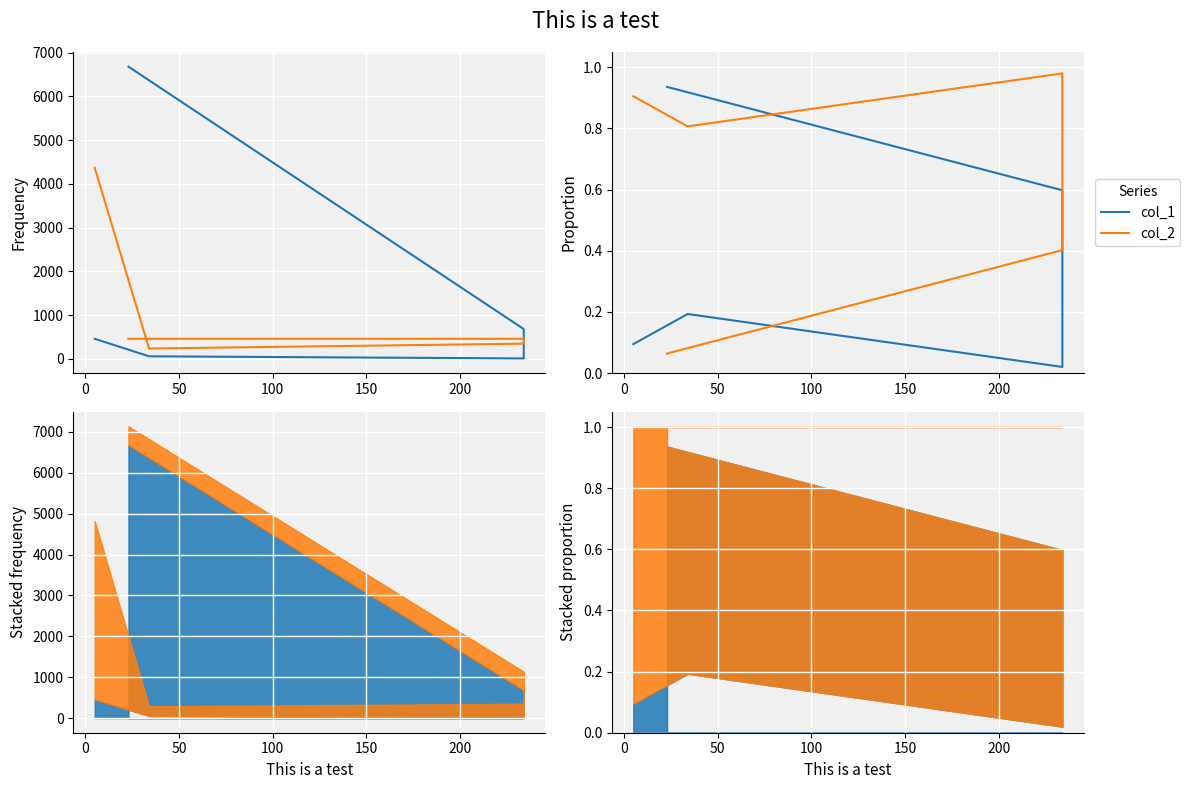

At how many categories does at least one series exceed 0?

5